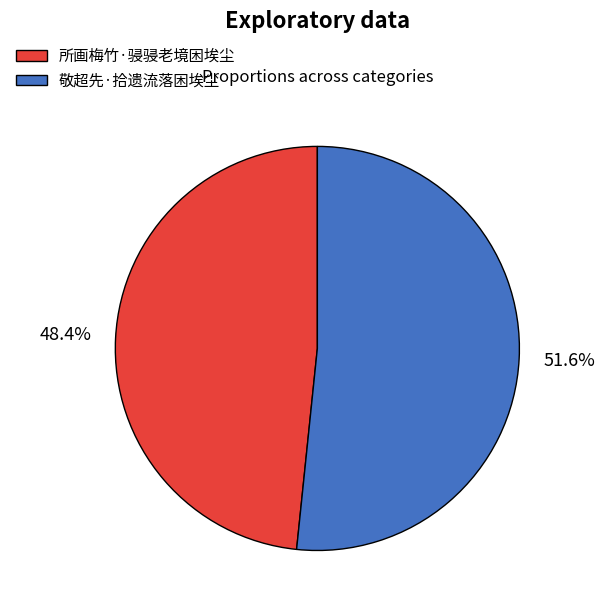

Which slice is the largest?

敬超先·拾遗流落困埃尘